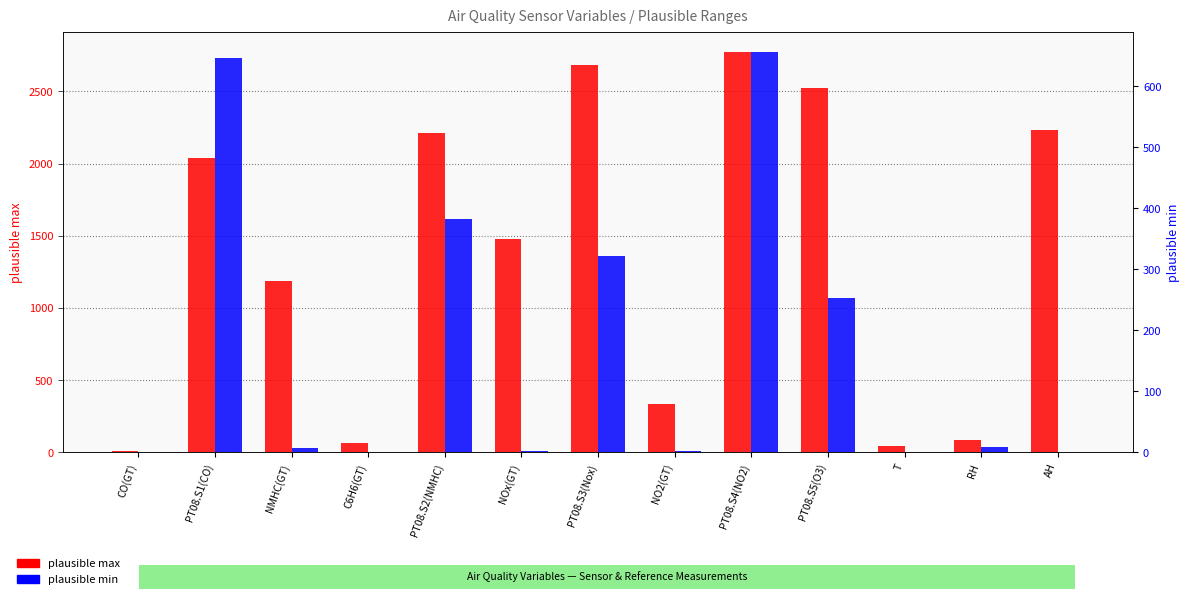

Rank the series by their maximum value, from lowest to highest.

plausible min, plausible max